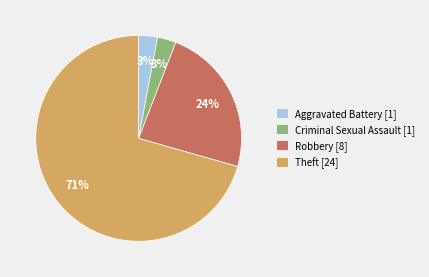

Is there a majority slice in this chart?

Yes